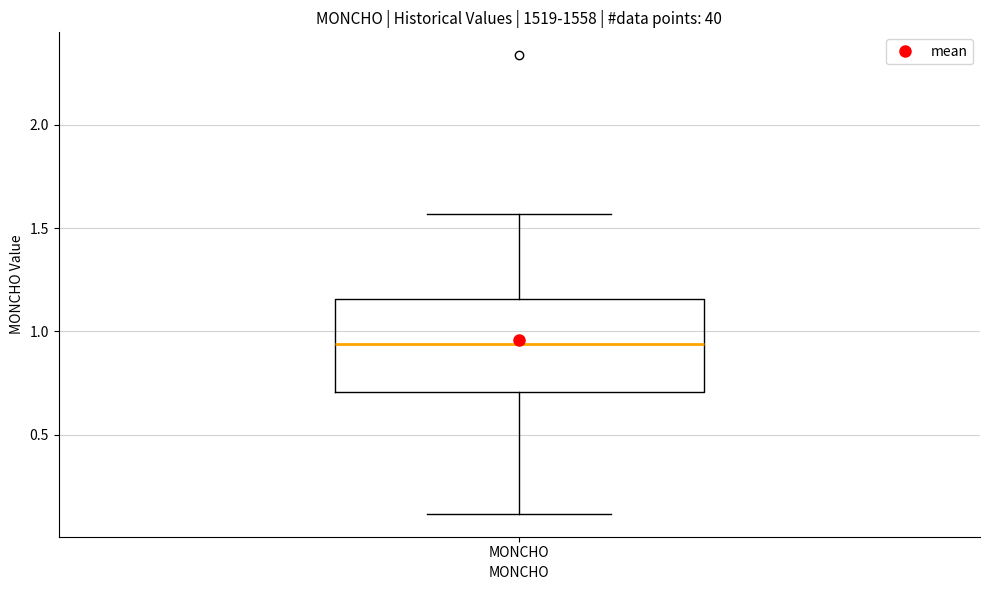

Where does the median line of the box for MONCHO sit on the y-axis? The values are not printed on the chart, so give them approximately, as read against the axis.

0.95